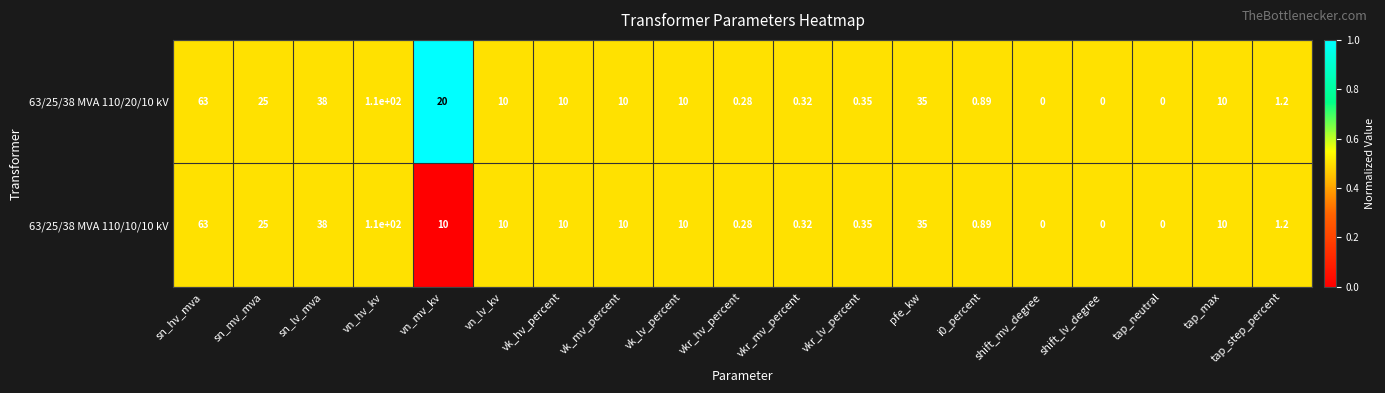

Which series has the largest total across all categories?

63/25/38 MVA 110/20/10 kV